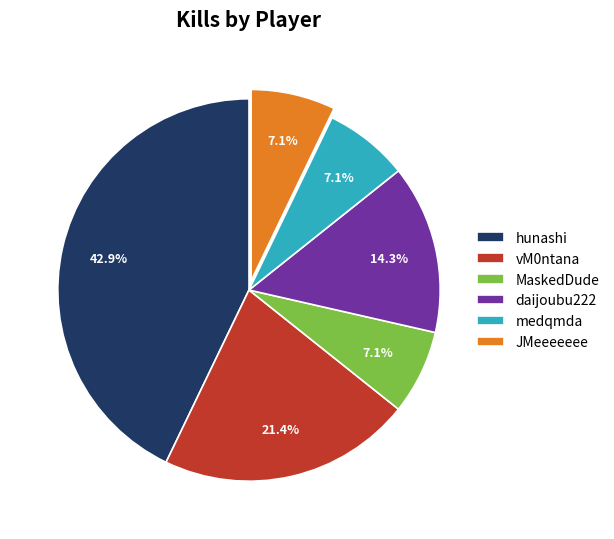

The medqmda slice represents 7% of the pie. True or false?

True